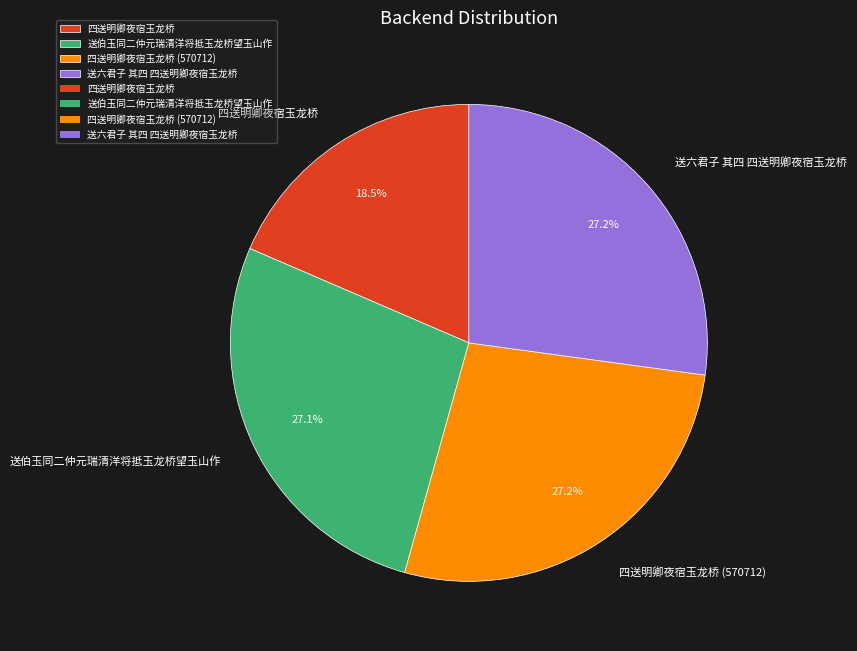

What is the total percentage of 四送明卿夜宿玉龙桥 (570712) and 四送明卿夜宿玉龙桥?

45.7%